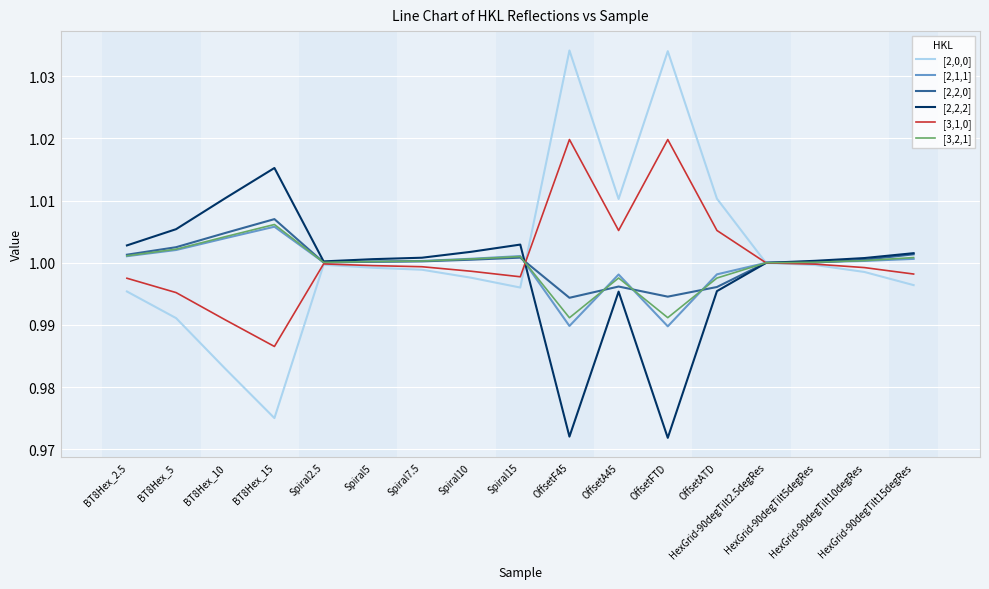

Which series has the largest range (max minus min)?

[2,0,0]